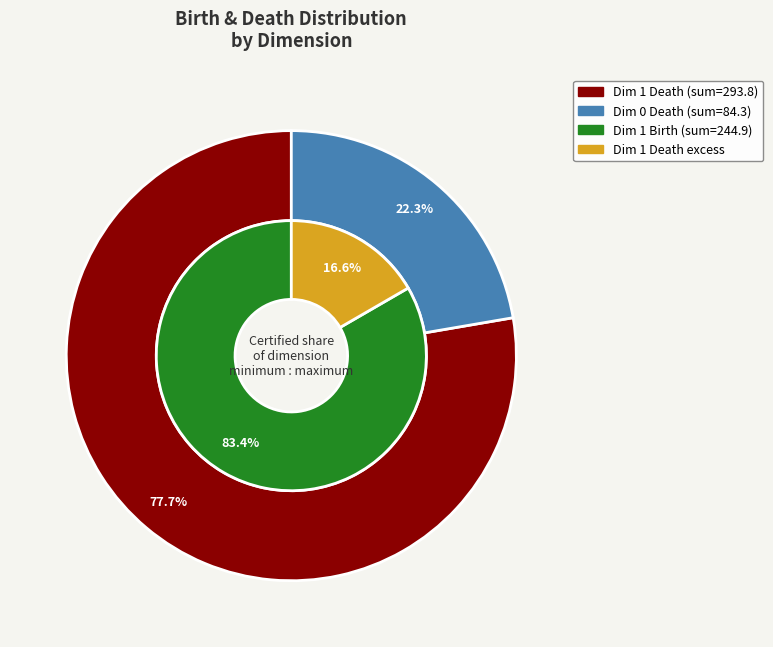

Is there any slice that represents more than half of the pie?

No